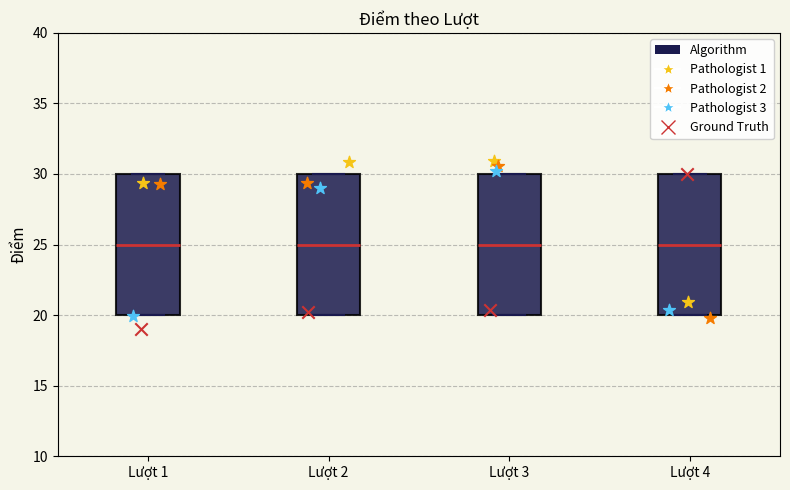

Reading left to right, read every box against the y-axis: the position of its median line, the range the box covers, and the ends of its whiskers. The values are not printed on the chart, so give them approximately, as read against the axis.

Lượt 1: median 25, box 20 to 30, whiskers 20 to 30
Lượt 2: median 25, box 20 to 30, whiskers 20 to 30
Lượt 3: median 25, box 20 to 30, whiskers 20 to 30
Lượt 4: median 25, box 20 to 30, whiskers 20 to 30